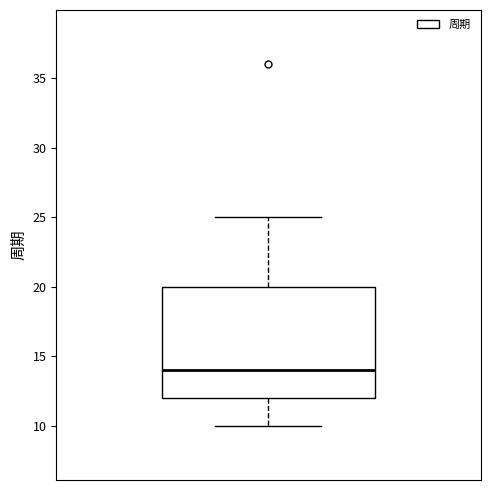

Transcribe this box plot: give where the median line is, the range the box spans, and where the two whiskers end, as read against the y-axis. The values are not printed on the chart, so give them approximately, as read against the axis.

median 14, box 12 to 20, whiskers 10 to 25